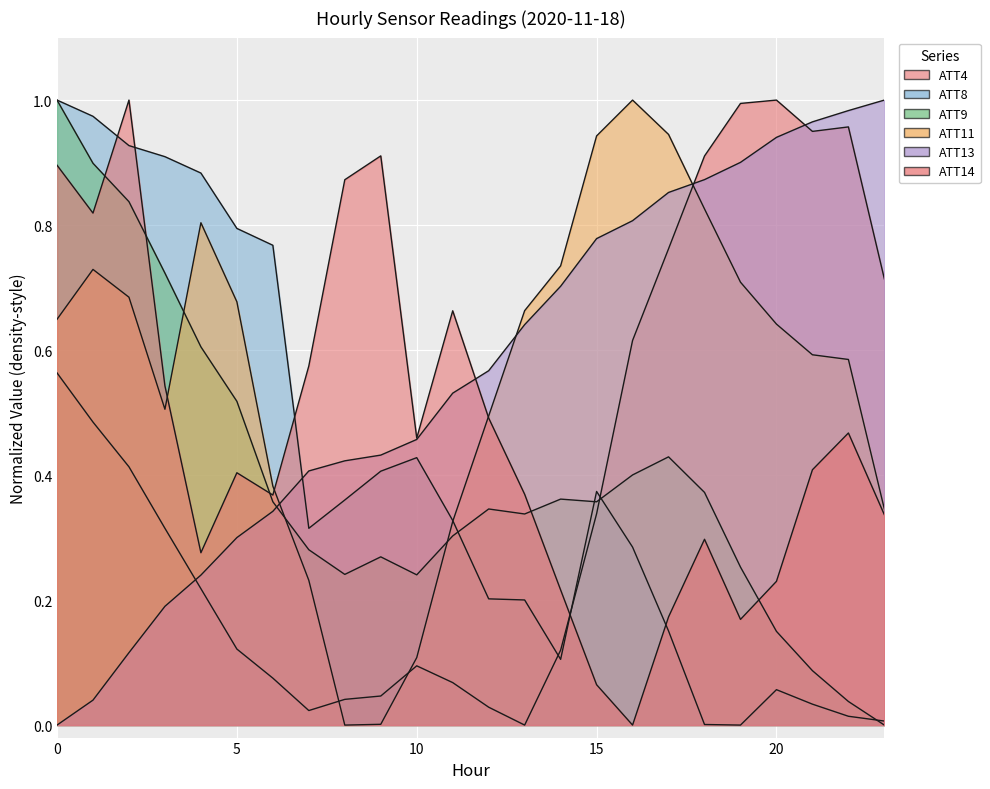

What is the value of the ATT9 point at the 13th from the left?

0.3